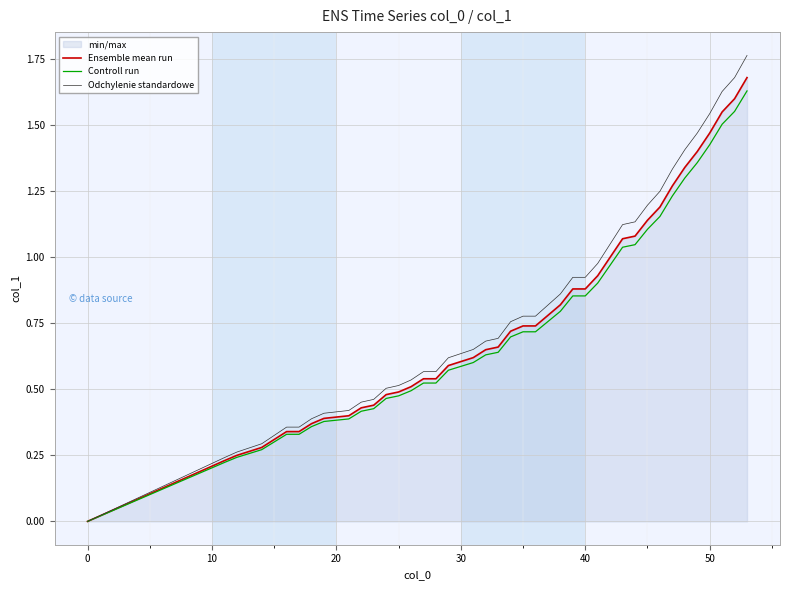

Which series has the largest range (max minus min)?

Odchylenie standardowe